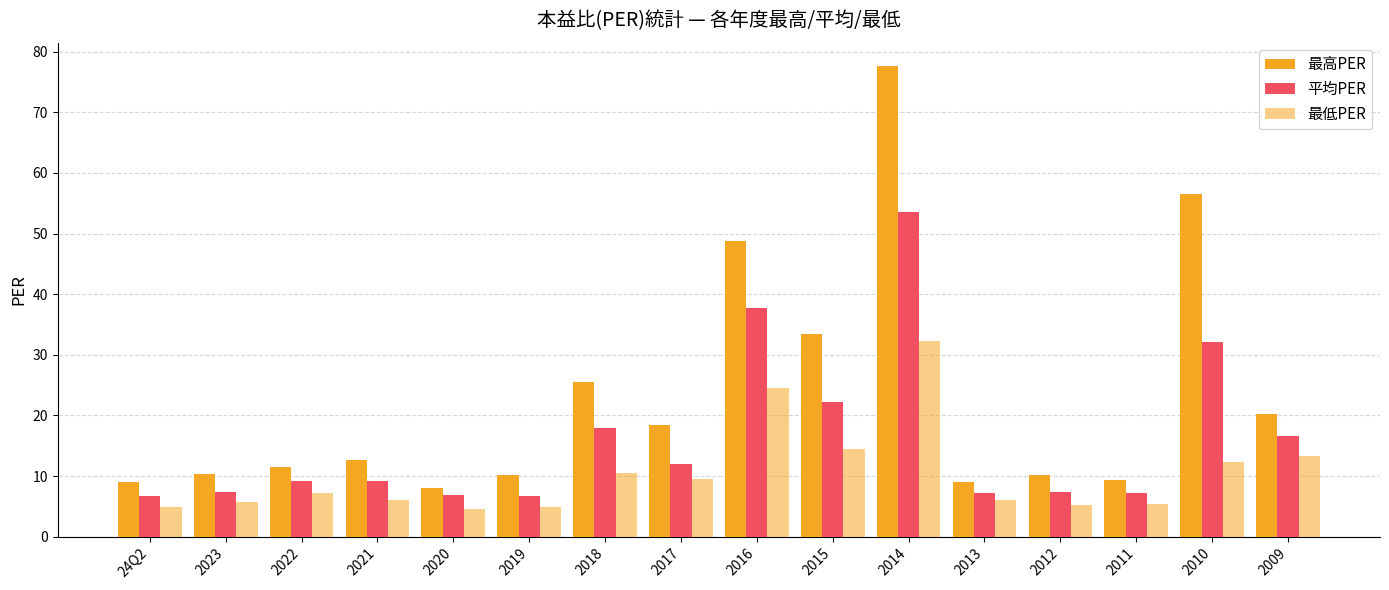

How many bars are there in each group?

3